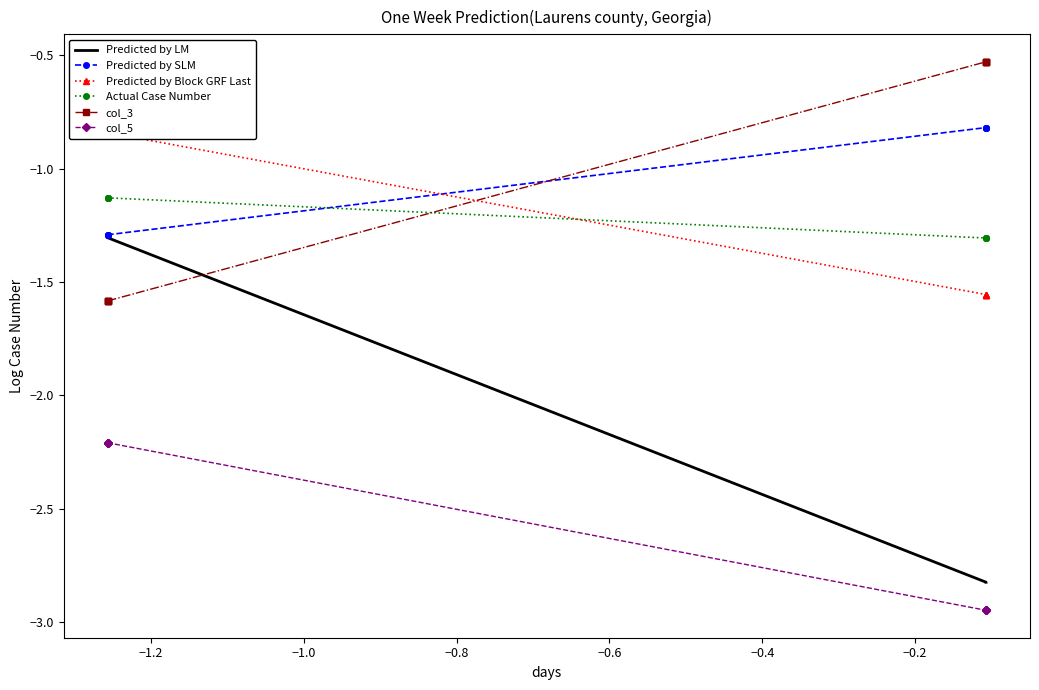

Is the value of Actual Case Number at −1.0 greater than the value of Predicted by LM at −1.0?

Yes